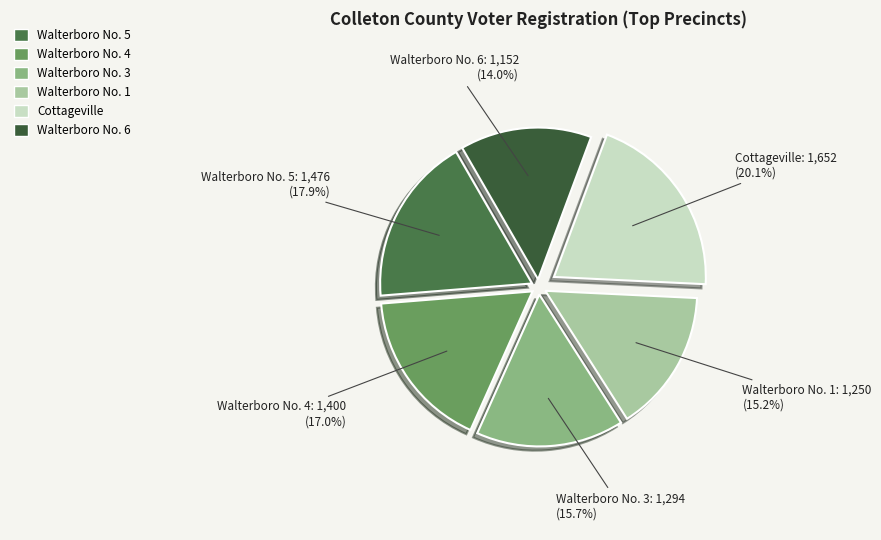

Is Walterboro No. 1 the majority of the pie?

No